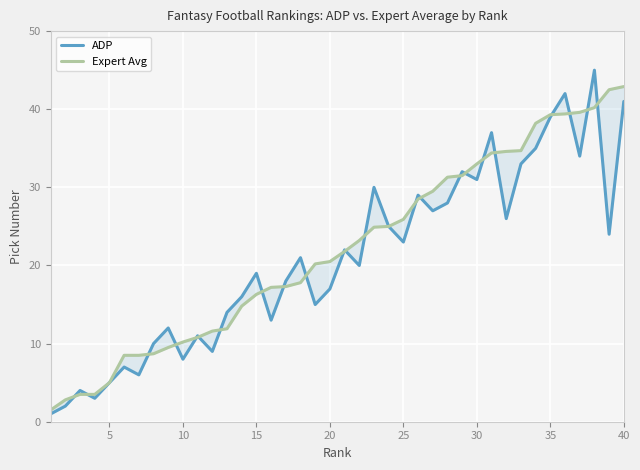

What is the sum of all ADP values?

834.0